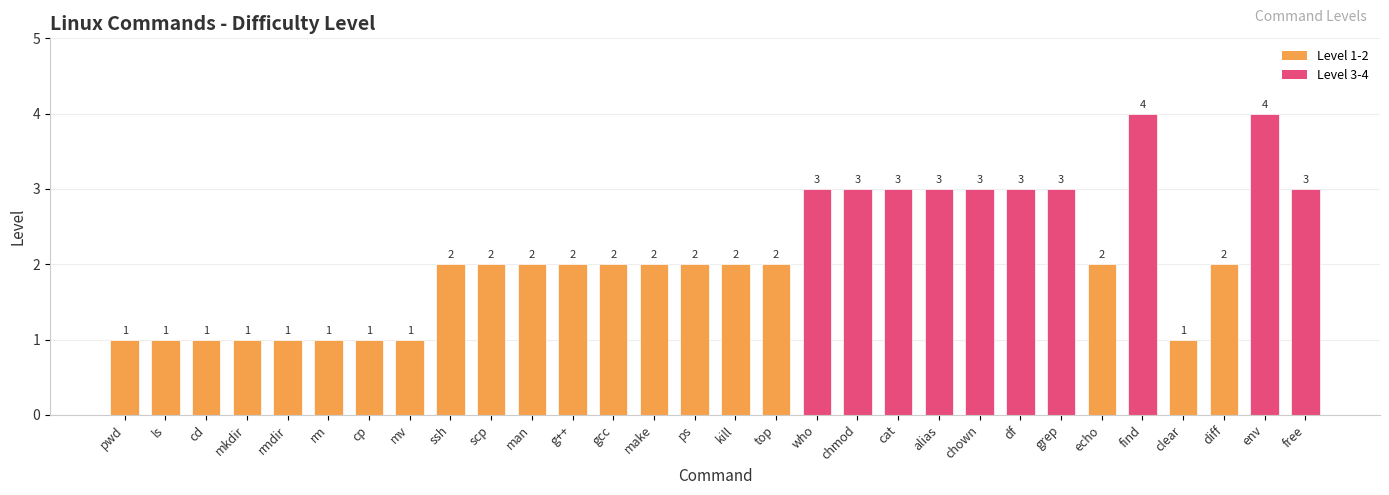

What is the sum of the values at gcc and alias?

5